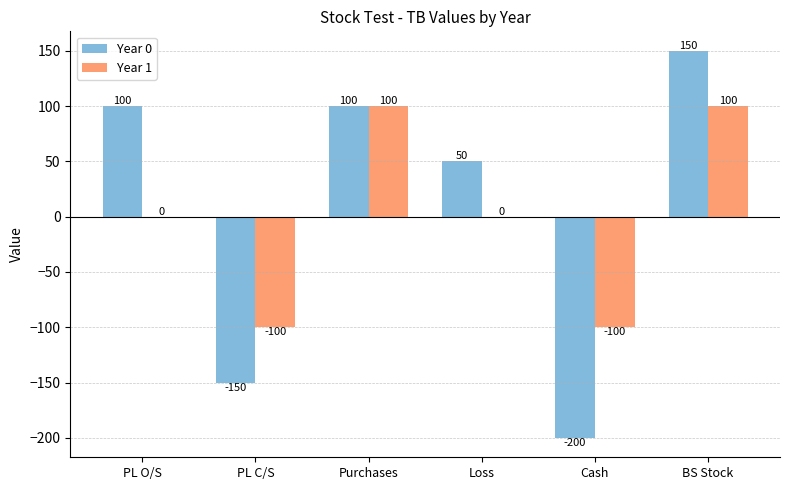

Which category has the highest value across all series?

BS Stock